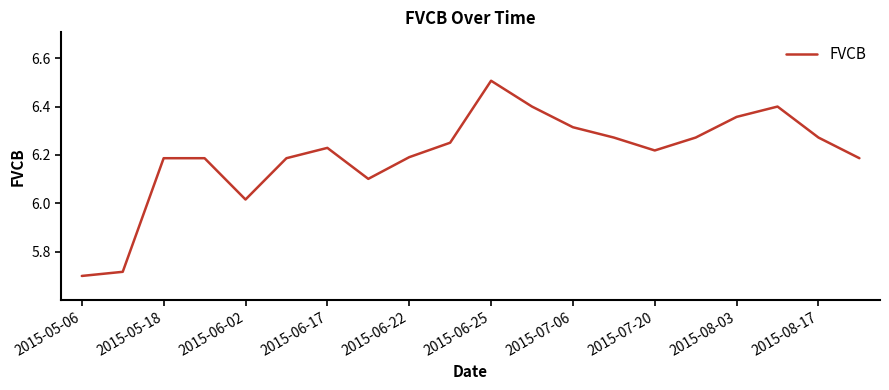

What is the difference between the maximum and minimum values?

0.8